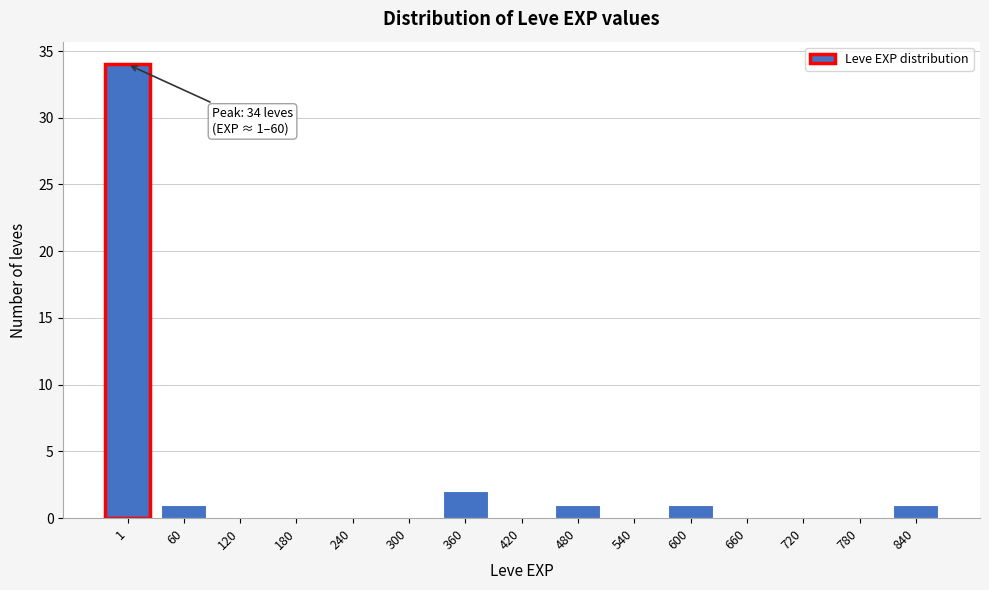

Reading right to left, extract all data points from this chart.

840=1	780=0	720=0	660=0	600=1	540=0	480=1	420=0	360=2	300=0	240=0	180=0	120=0	60=1	1=34